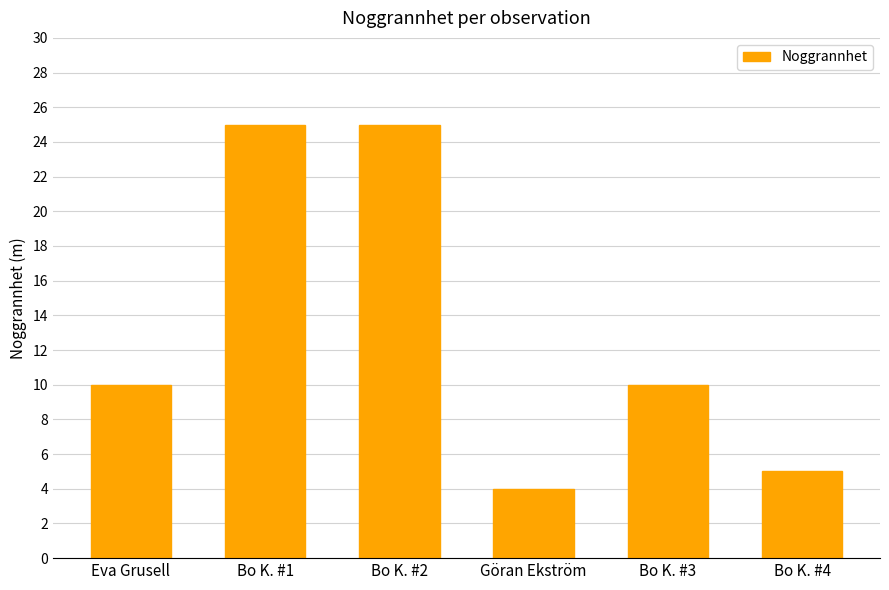

At which category does the chart reach its minimum across all series?

Göran Ekström